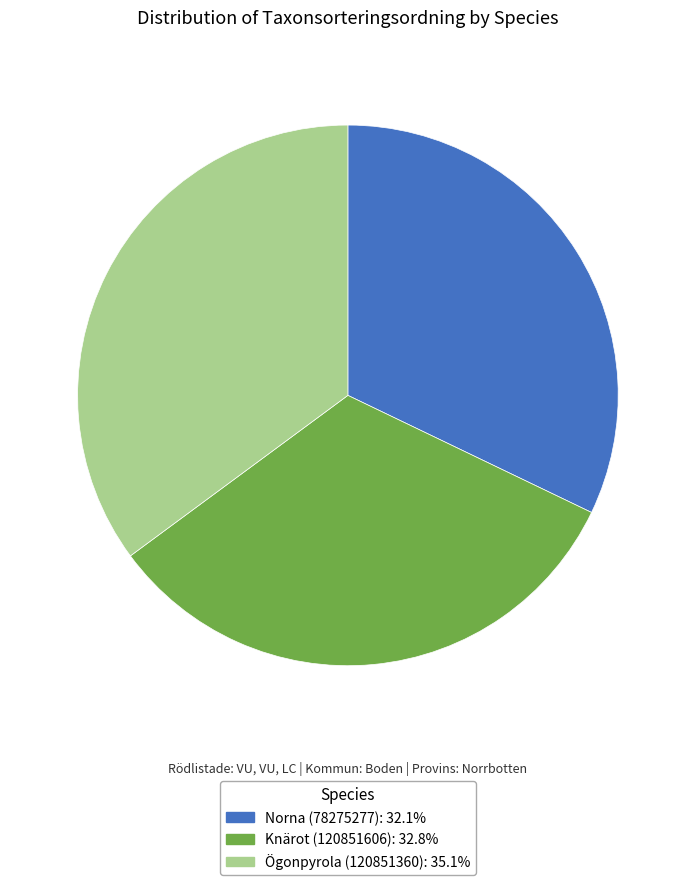

What is the smallest slice in the pie chart?

Norna (78275277)